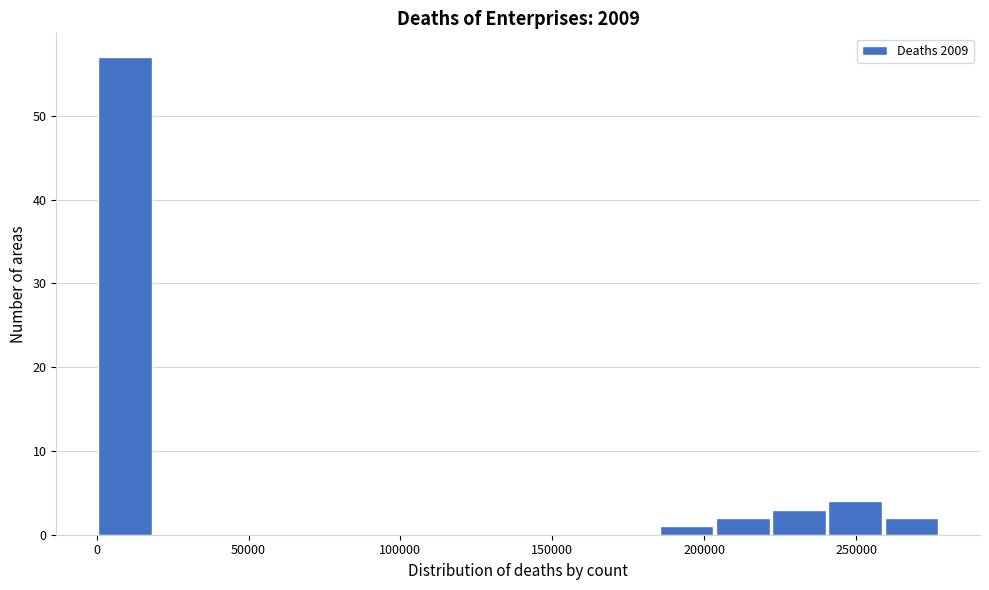

Around what value on the x-axis is the tallest bar? Give the approximate position of its centre, as read against the axis.

10000